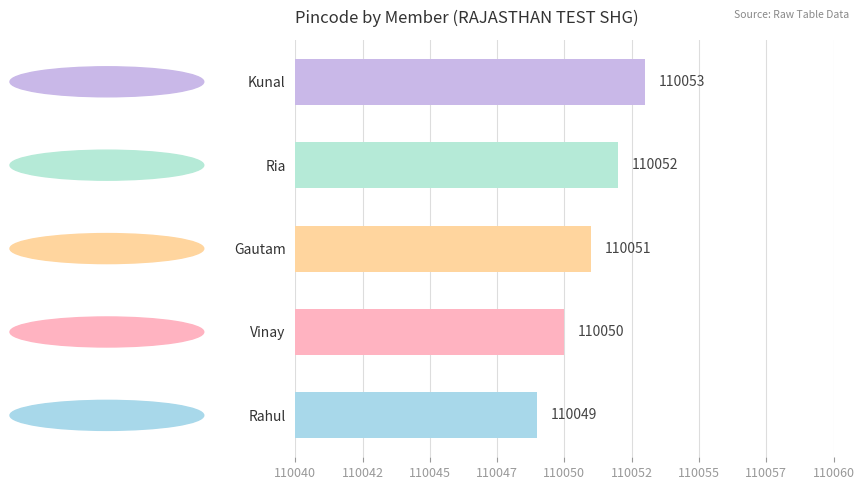

Are the bars horizontal?

Yes